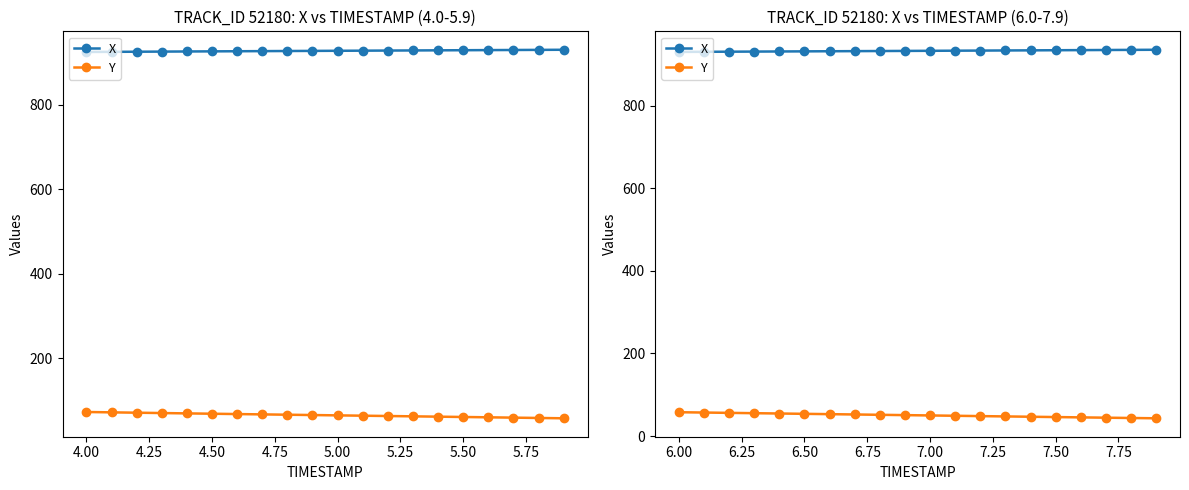

True or false: Y and X intersect in this chart.

False